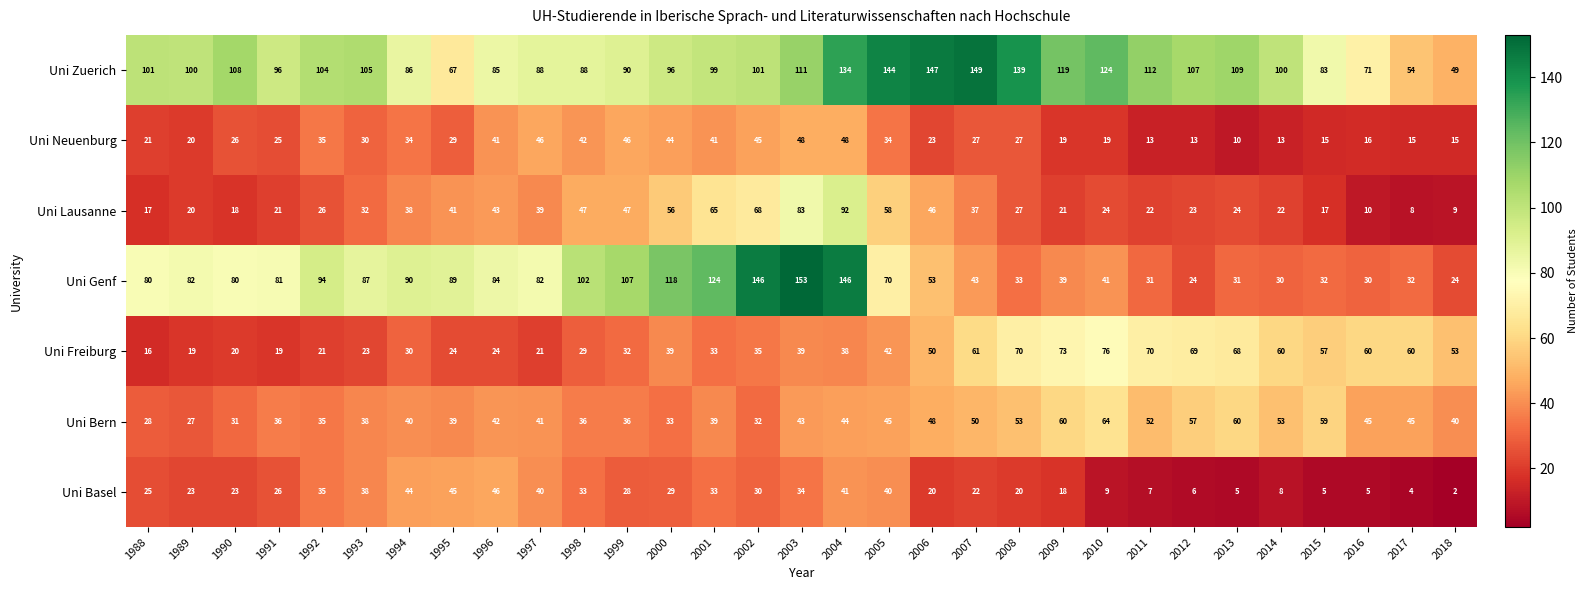

What is the greatest value displayed?

153